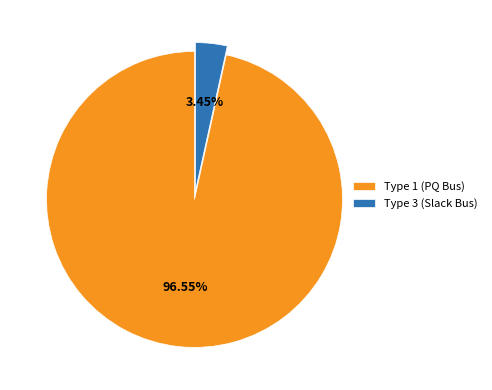

How many segments does this pie chart have?

2